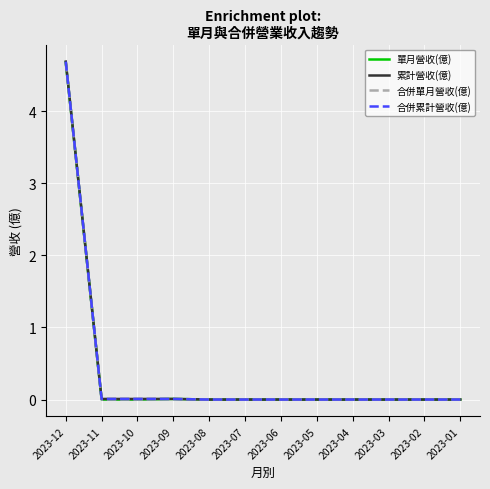

What is the highest value of the 累計營收(億) series?

4.7